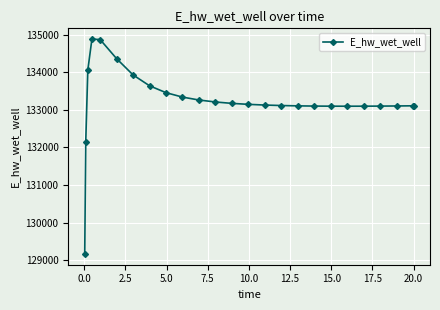

How many lines are shown in the chart?

1